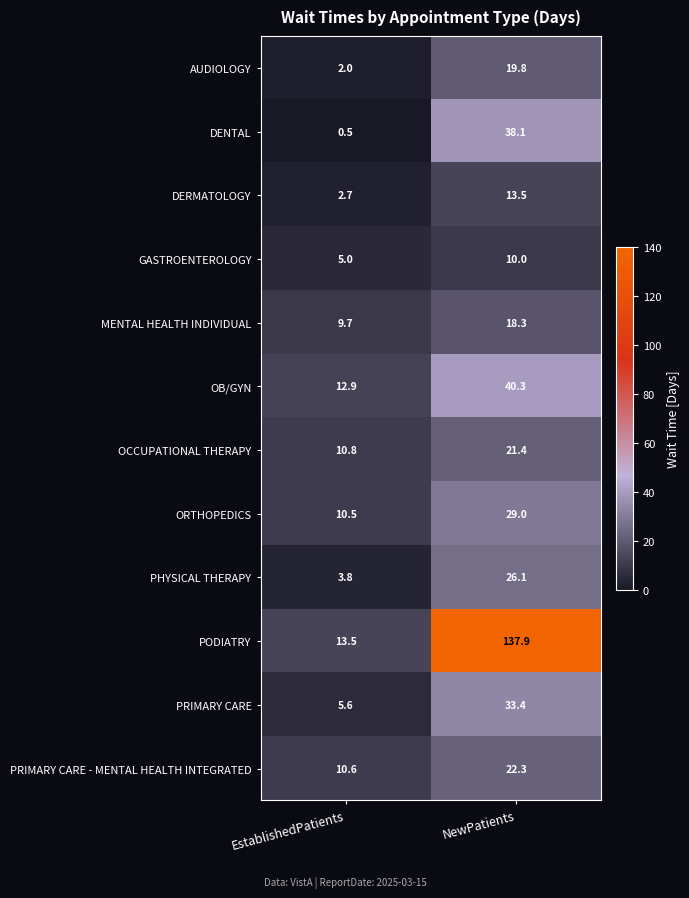

What is the difference between the maximum and minimum values in the PRIMARY CARE series?

27.8